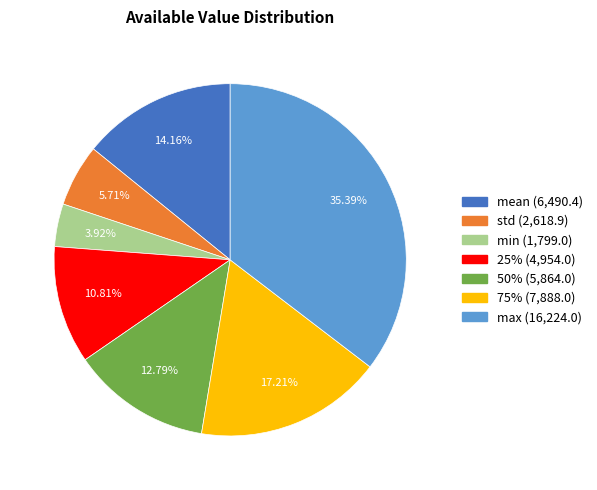

Is std the majority of the pie?

No